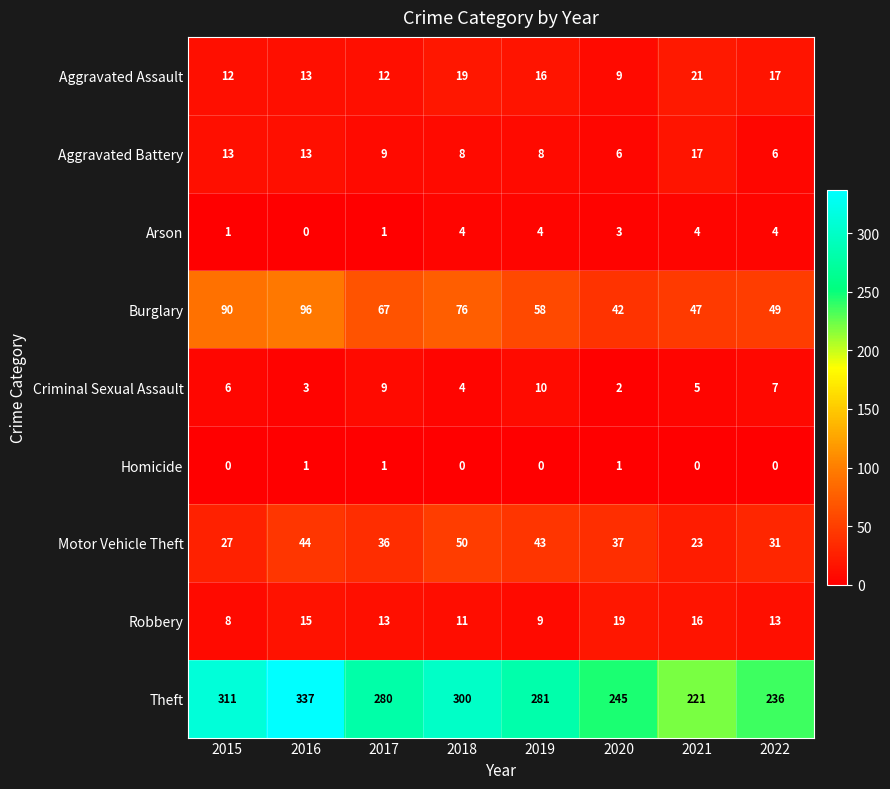

What is the difference between the highest and lowest values at 2016?

337